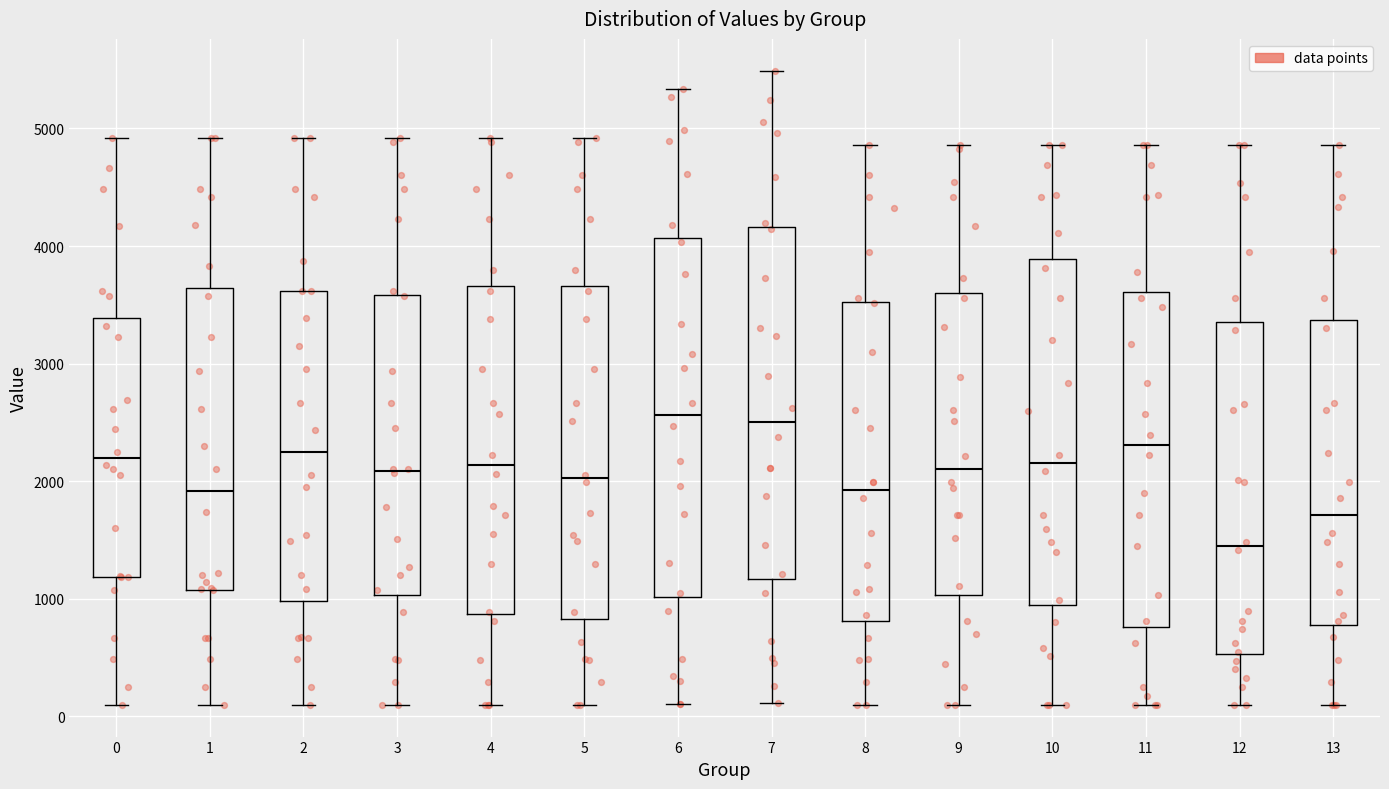

Reading left to right, read every box against the y-axis: the position of its median line, the range the box covers, and the ends of its whiskers. The values are not printed on the chart, so give them approximately, as read against the axis.

0: median 2200, box 1200 to 3400, whiskers 100 to 4900
1: median 1900, box 1100 to 3600, whiskers 100 to 4900
2: median 2200, box 1000 to 3600, whiskers 100 to 4900
3: median 2100, box 1000 to 3600, whiskers 100 to 4900
4: median 2100, box 900 to 3700, whiskers 100 to 4900
5: median 2000, box 800 to 3700, whiskers 100 to 4900
6: median 2600, box 1000 to 4100, whiskers 100 to 5300
7: median 2500, box 1200 to 4200, whiskers 100 to 5500
8: median 1900, box 800 to 3500, whiskers 100 to 4900
9: median 2100, box 1000 to 3600, whiskers 100 to 4900
10: median 2200, box 900 to 3900, whiskers 100 to 4900
11: median 2300, box 800 to 3600, whiskers 100 to 4900
12: median 1400, box 500 to 3400, whiskers 100 to 4900
13: median 1700, box 800 to 3400, whiskers 100 to 4900